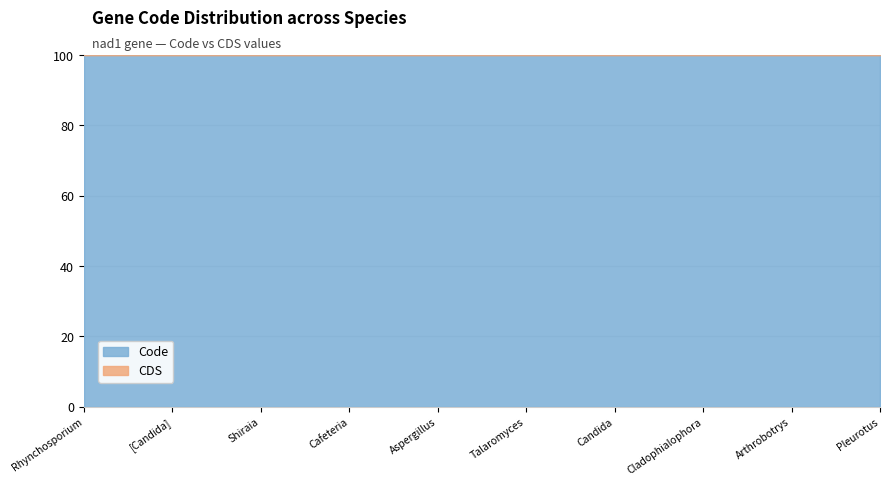

Between Talaromyces marneffei and Candida frijolesensis, which series saw the biggest shift?

Code